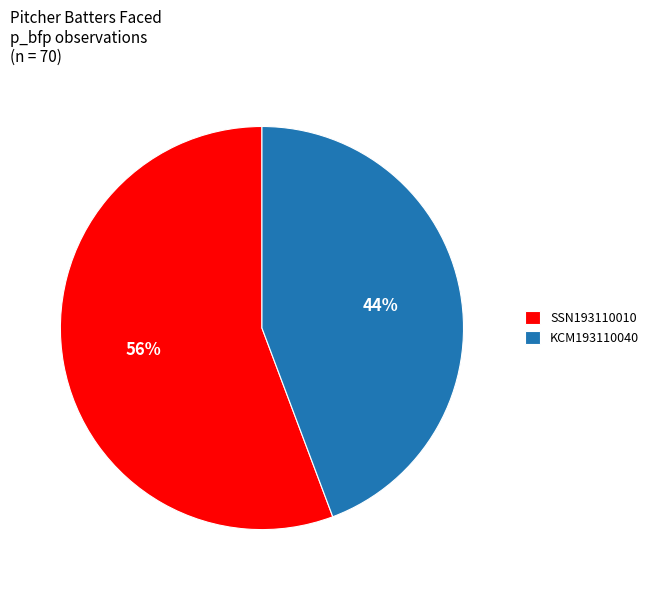

Rank the categories by value from highest to lowest.

SSN193110010, KCM193110040